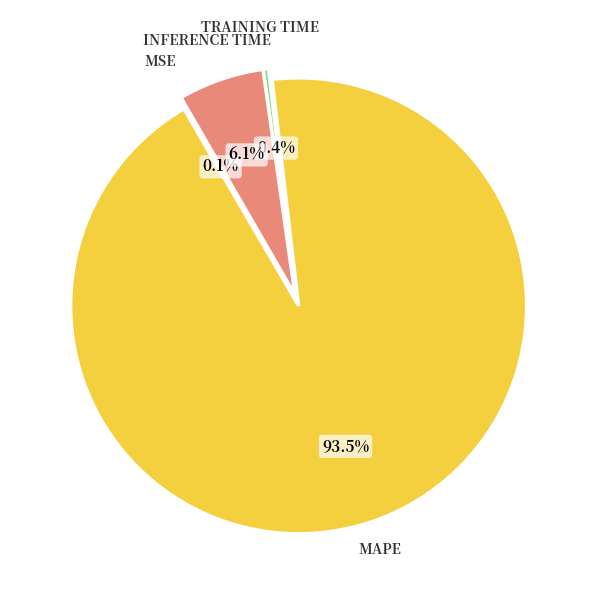

Is there any slice that represents more than half of the pie?

Yes